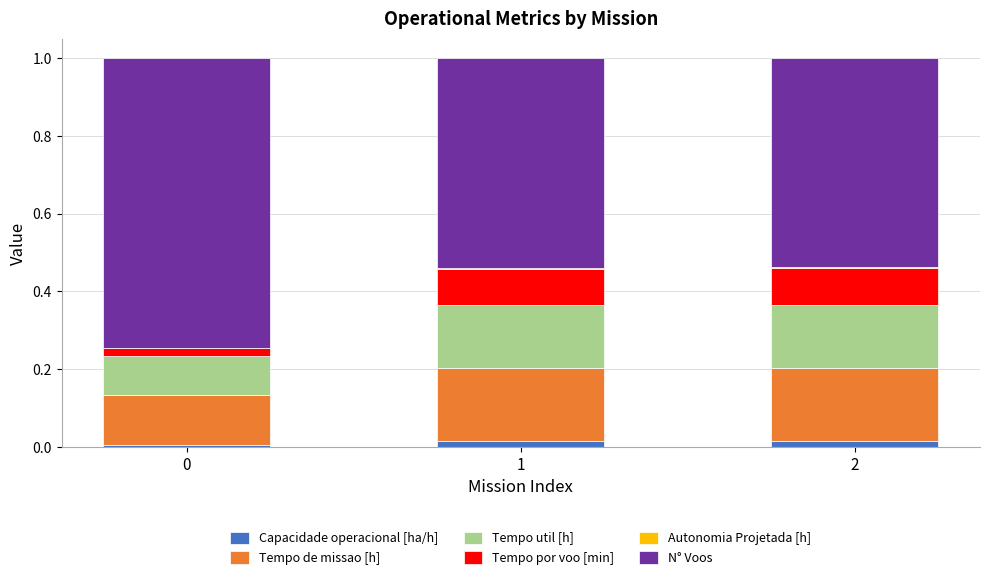

True or false: Capacidade operacional [ha/h] has a value of 0.0 at 1.

True